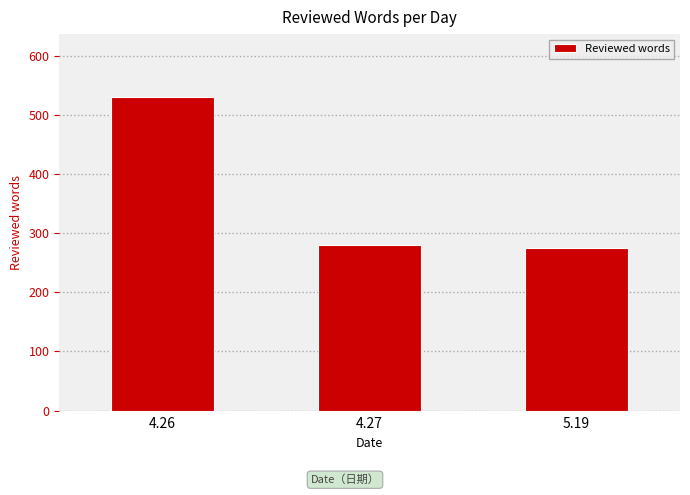

What is the average value?

362